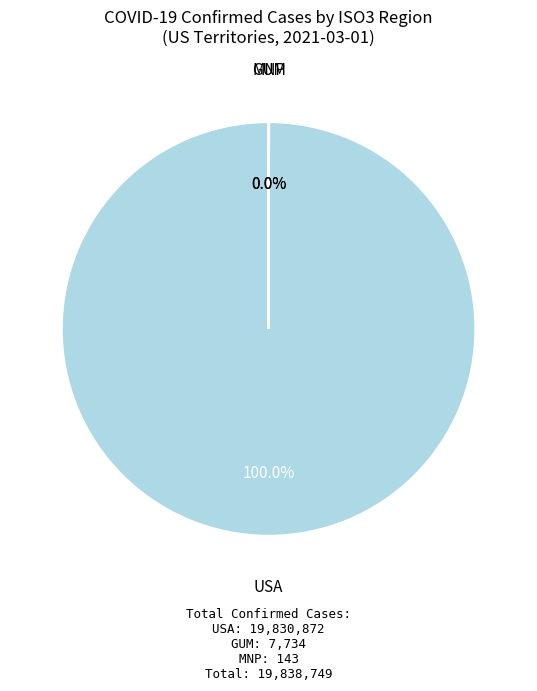

Does USA represent more than half of the total?

Yes